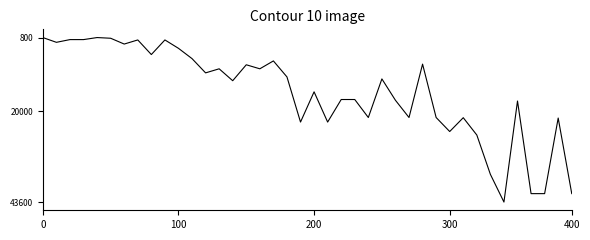

How many values are below 12030?

20